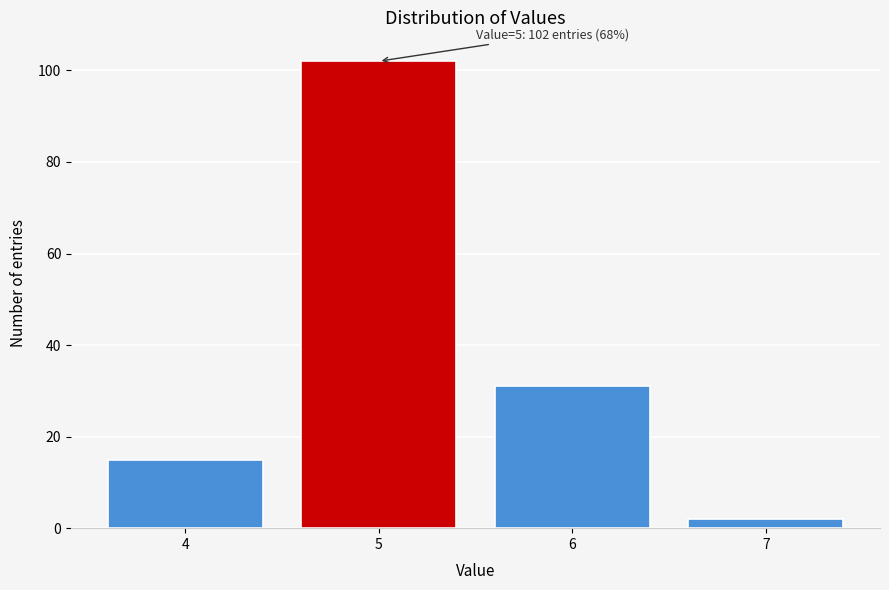

Reading right to left, extract all data points from this chart.

7=2	6=31	5=102	4=15